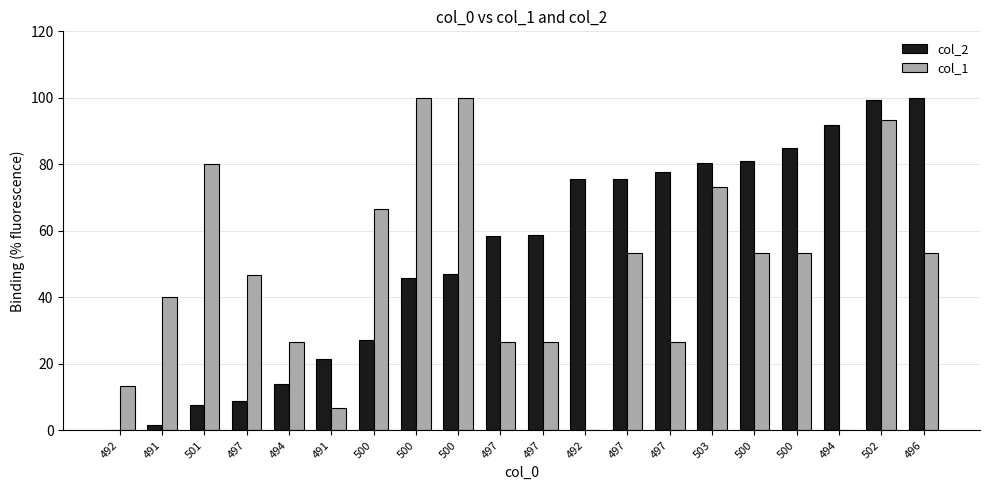

Between 494 and 503, which is larger?

494